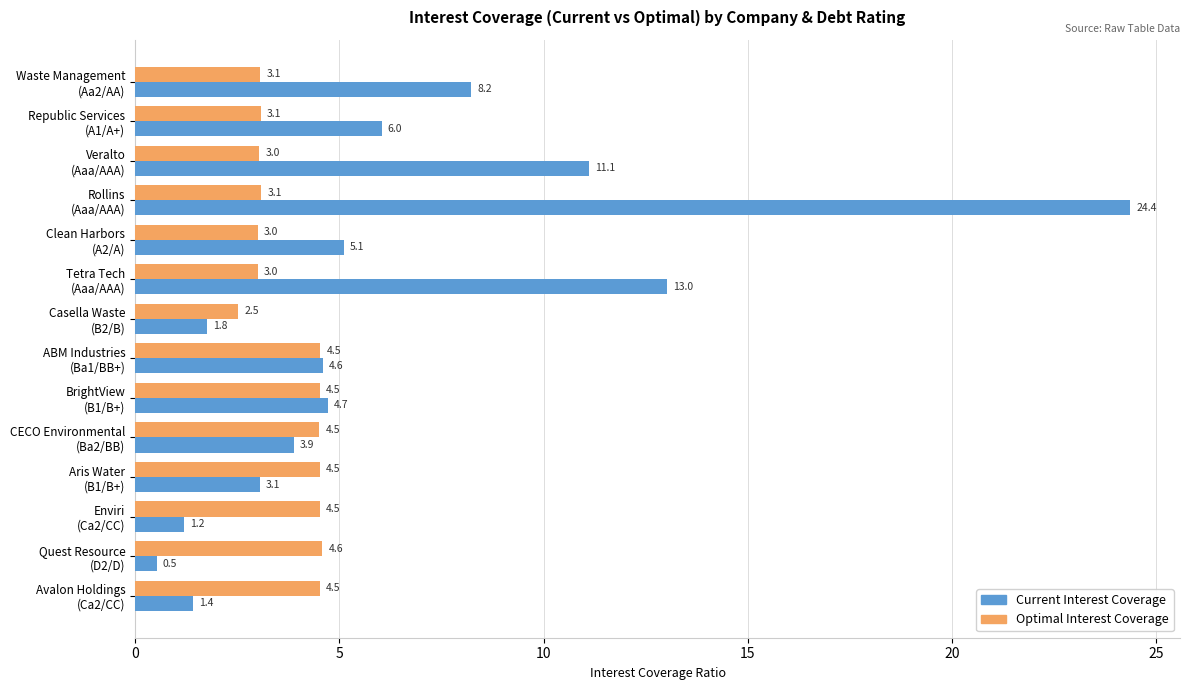

What is the sum of all Current Interest Coverage values?

89.0